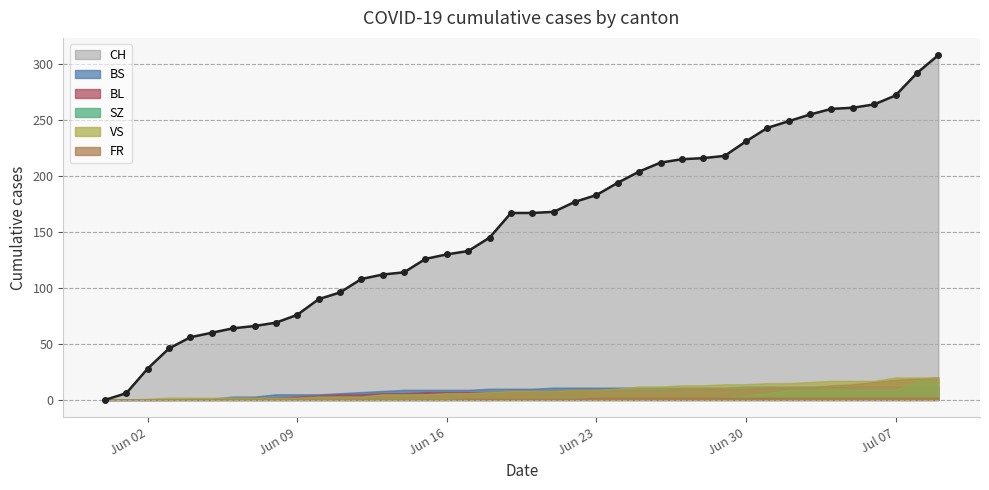

What is the difference between the maximum and minimum values in the SZ series?

17